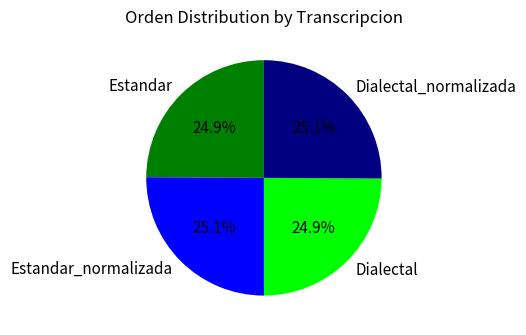

The Estandar_normalizada slice represents 25% of the pie. True or false?

True